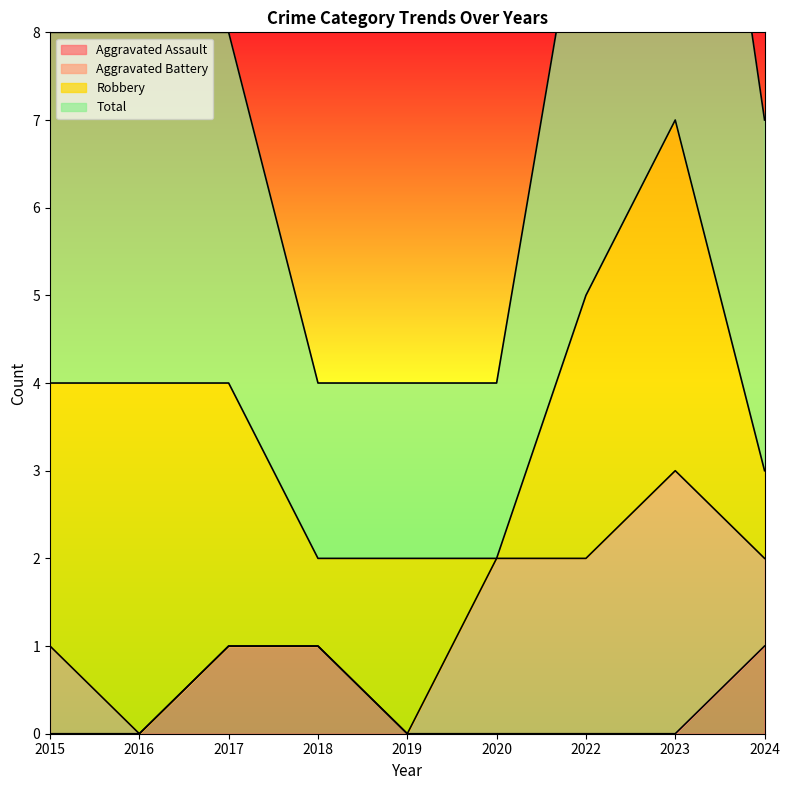

What is the average value of the Total series?

7